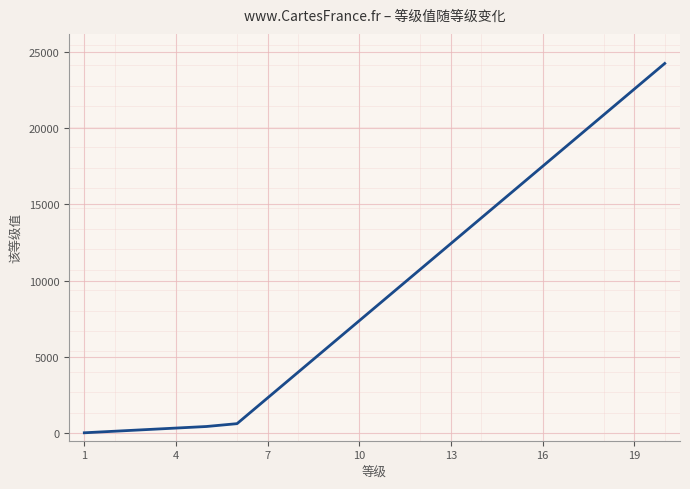

What is the difference between the maximum and minimum values?

24208.7